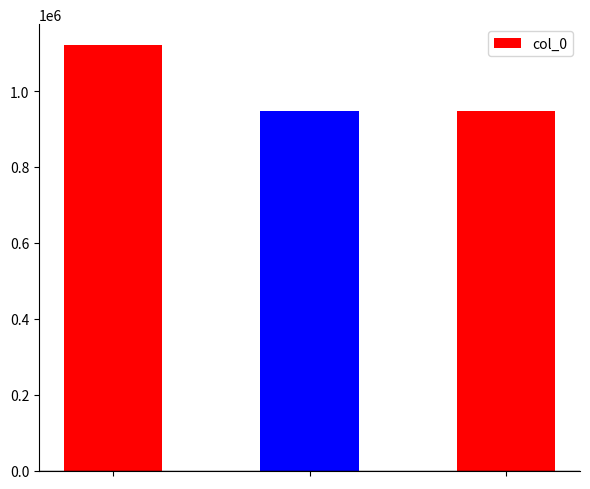

What is the minimum value shown in the chart?

948580